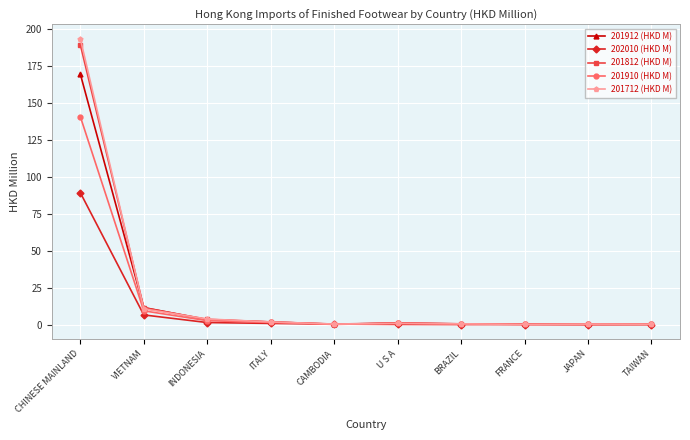

What is the label of the 9th point from the left?

JAPAN